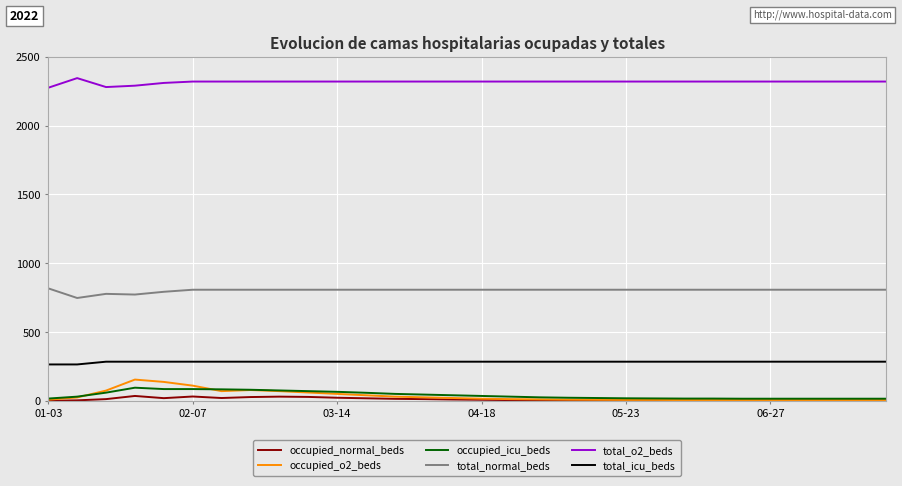

True or false: total_o2_beds and occupied_o2_beds intersect in this chart.

False